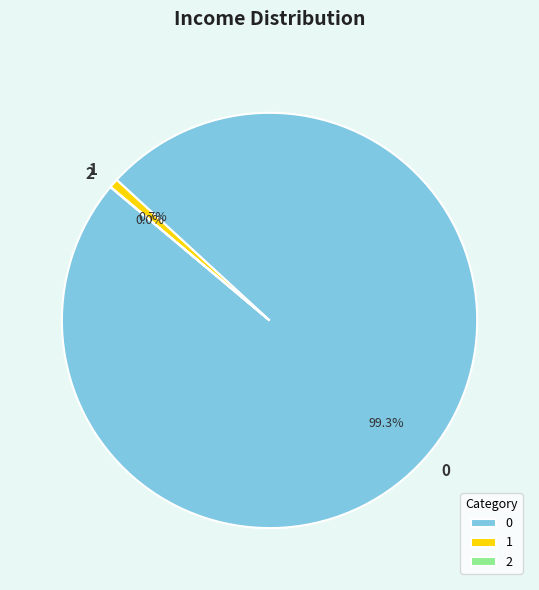

To the nearest percent, what is the combined percentage of 0 and 1?

100%